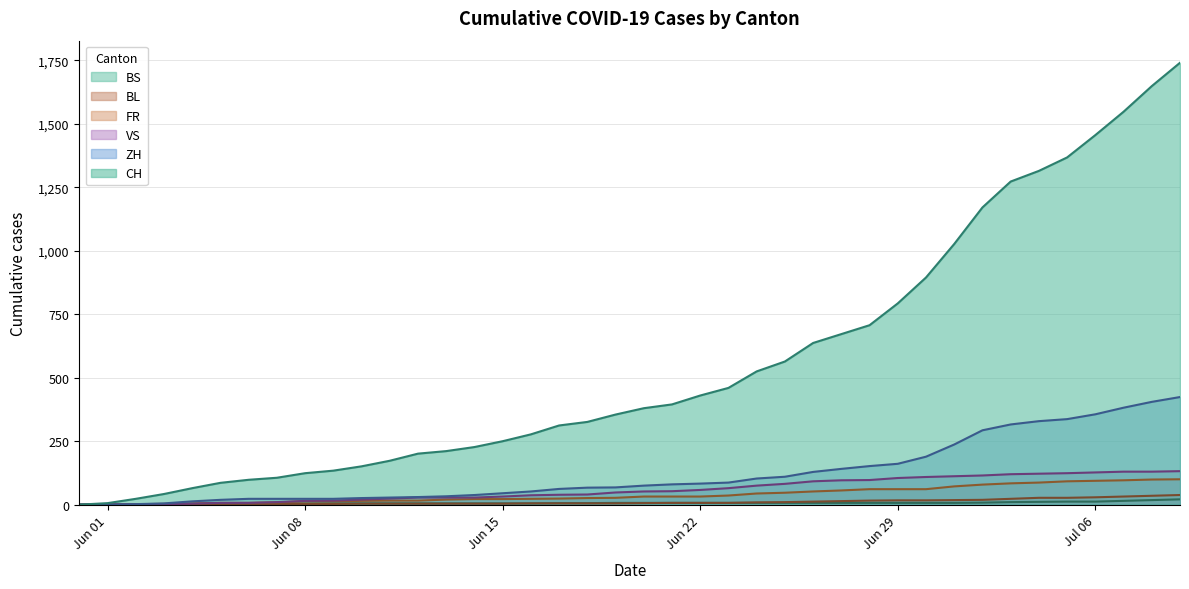

What is the difference between the FR values at 2020-07-07 and 2020-06-16?

73